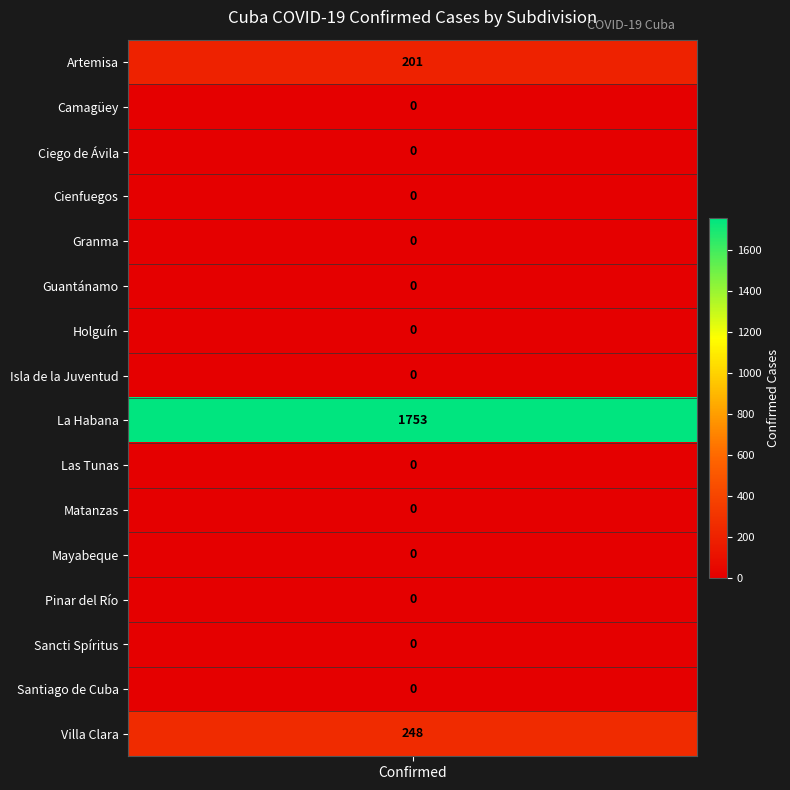

At which label is the value closest to 876?

15